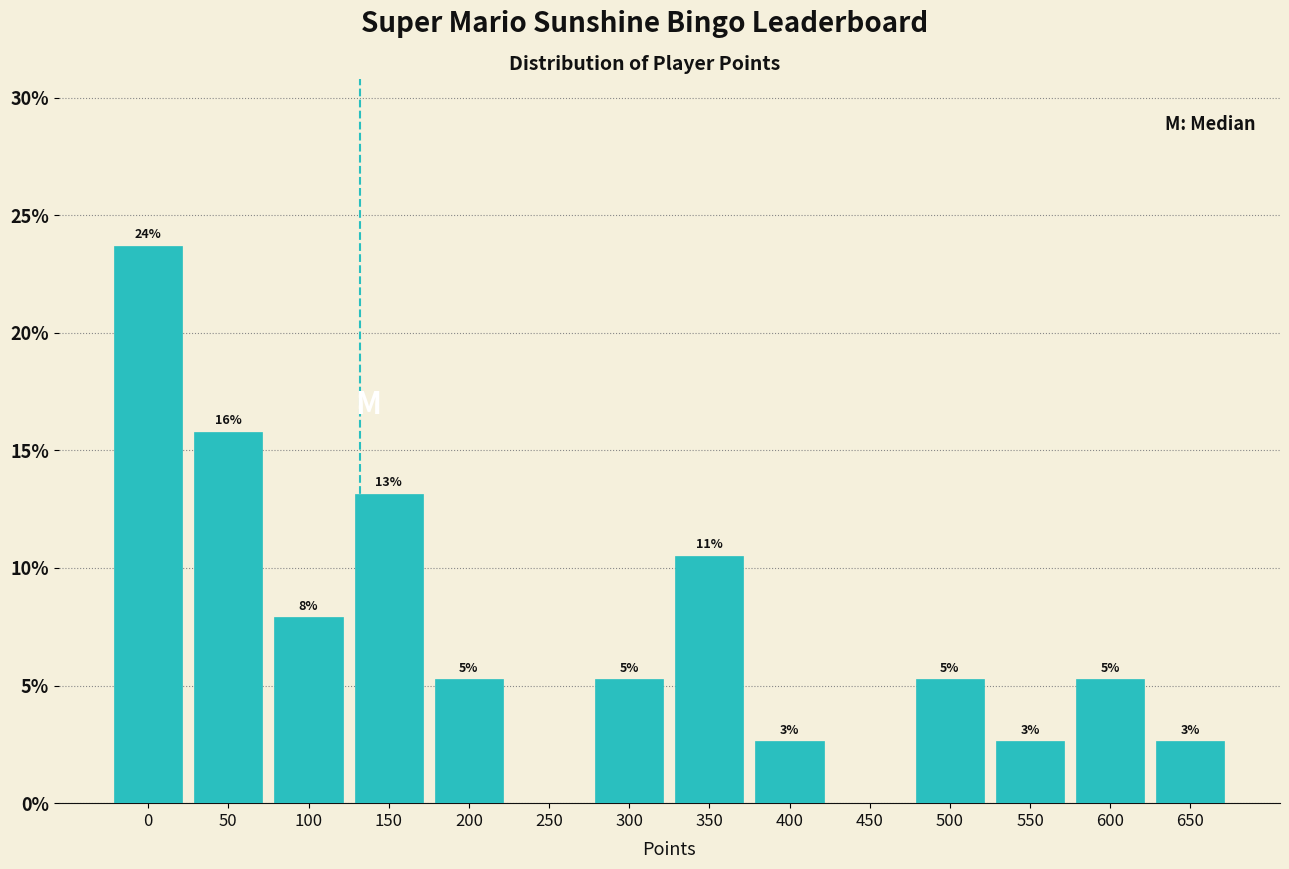

Are the bars horizontal?

No